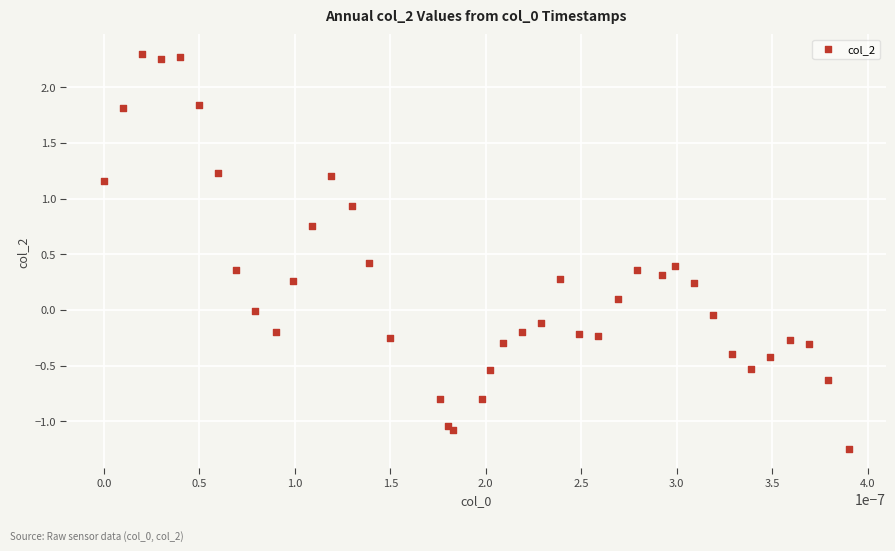

What is the range of Y values (max minus min)?

3.5